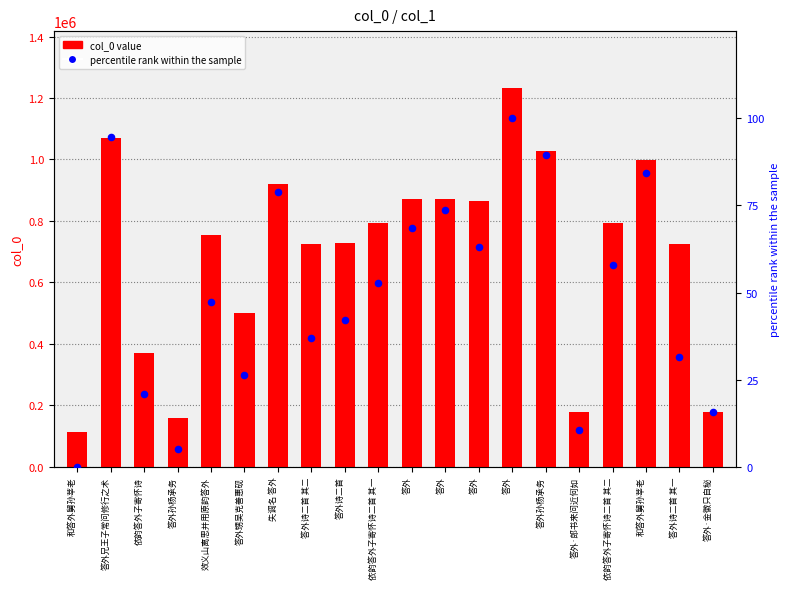

Is the value of col_0 value at 和答外舅孙莘老 greater than the value of percentile rank within the sample at 失调名 答外?

Yes